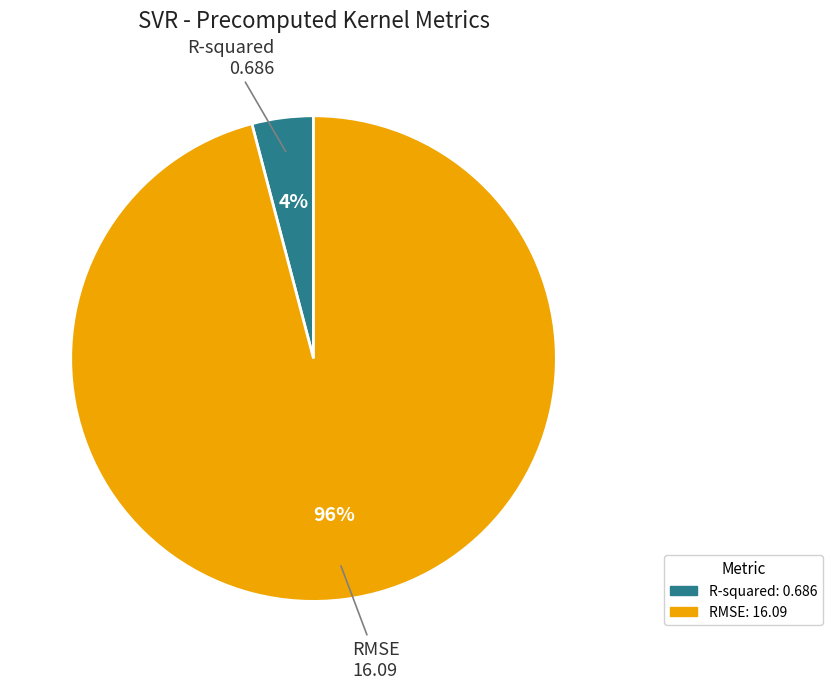

Which slice is the smallest?

R-squared